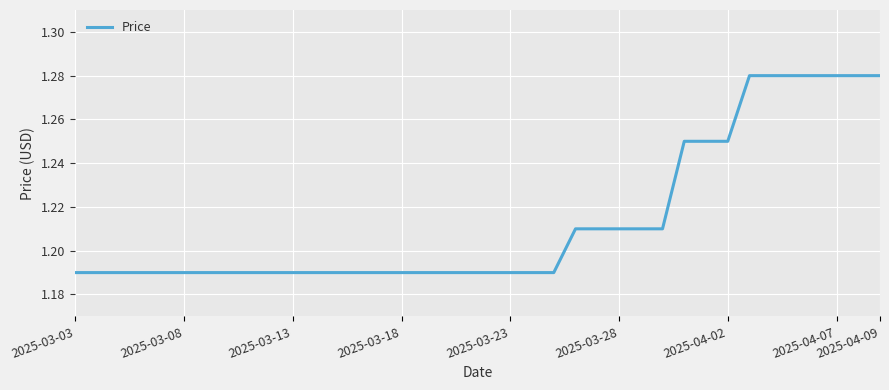

Is it true that the value at 2025-04-02 is 0.6?

False